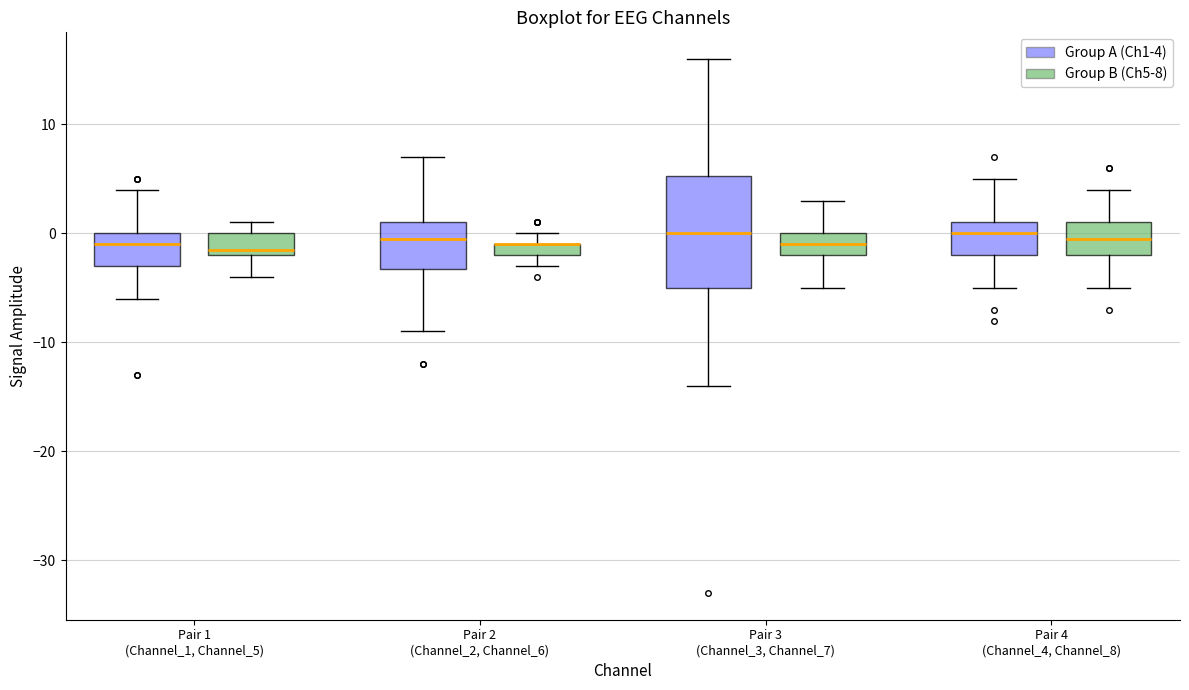

Where is the upper edge of the box for Pair 2 (Channel_2, Channel_6) (Group A (Ch1-4)) on the y-axis? The values are not printed on the chart, so give them approximately, as read against the axis.

1